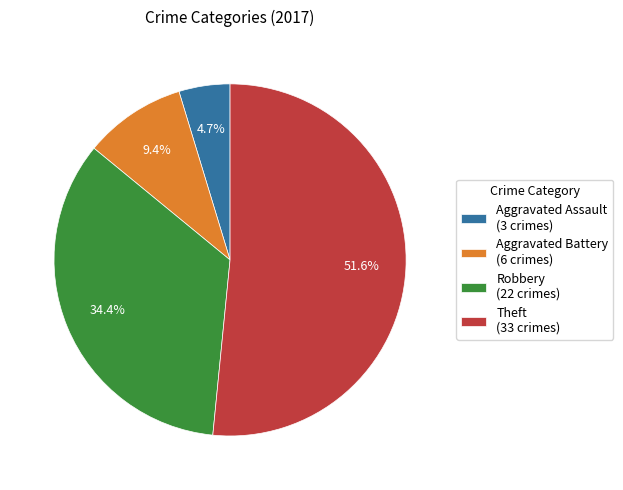

Which slice represents more than half of the pie?

Theft